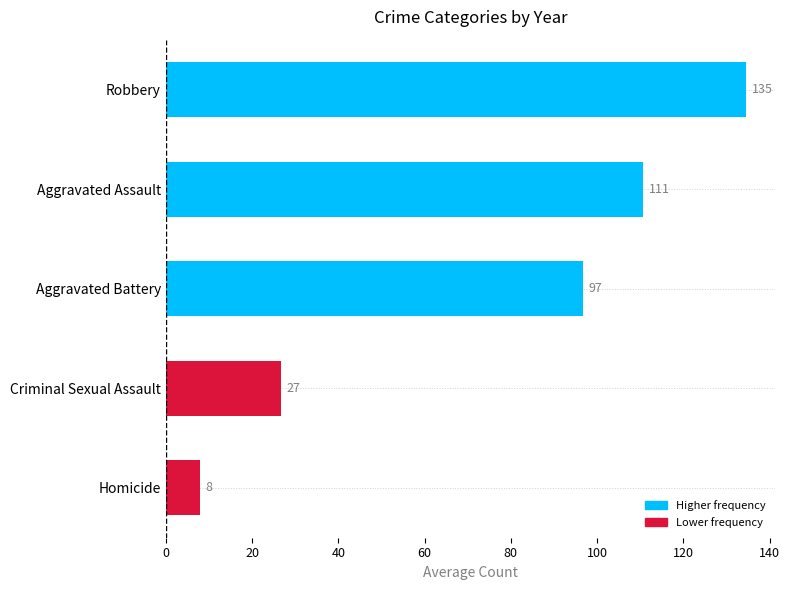

The value of Aggravated Assault at 2021 is 197. True or false?

False